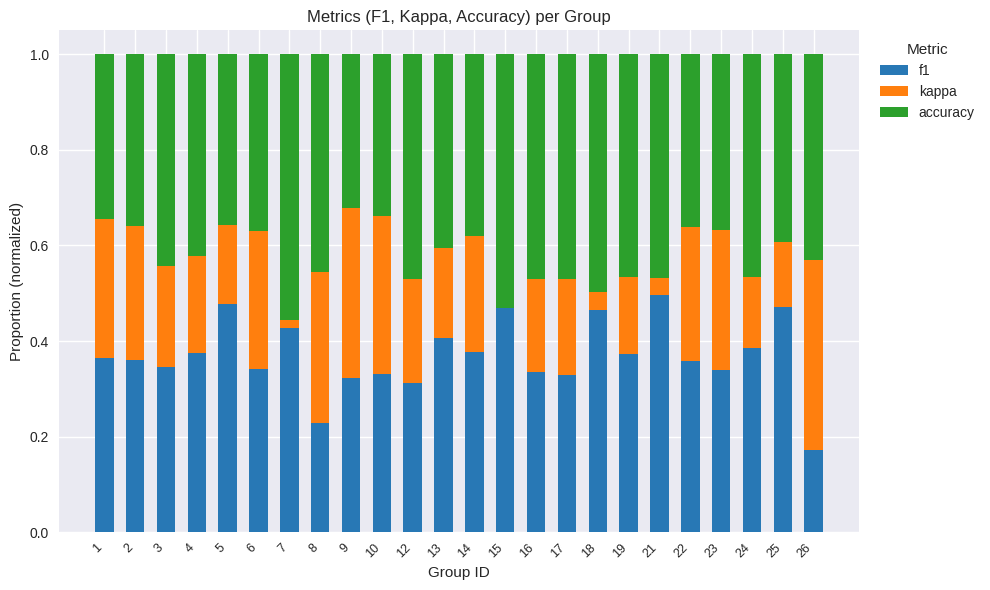

What is the total value across all series at 6?

1.0